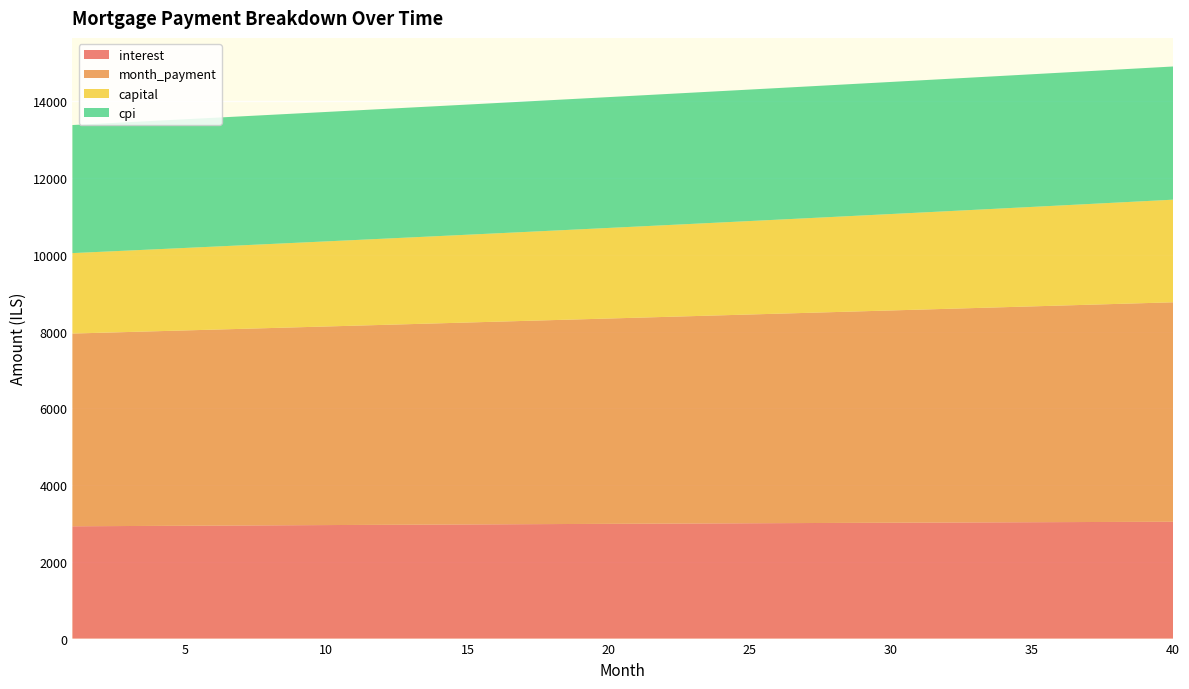

Reading right to left, list all the values displayed in this chart.

interest: 3044.8	3042.4	3040.0	3037.6	3035.1	3032.6	3030.0	3027.4	3024.8	3022.1	3019.4	3016.6	3013.9	3011.0	3008.2	3005.3	3002.4	2999.4	2996.4	2993.4	2990.3	2987.2	2984.1	2980.9	2977.8	2974.5	2971.3	2968.0	2964.7	2961.4	2958.0	2954.6	2951.2	2947.7	2944.2	2940.7	2937.2	2933.6	2930.0	2926.4
month_payment: 5719.0	5700.0	5681.1	5662.2	5643.4	5624.6	5606.0	5587.3	5568.8	5550.3	5531.8	5513.4	5495.1	5476.9	5458.7	5440.5	5422.5	5404.5	5386.5	5368.6	5350.8	5333.0	5315.3	5297.6	5280.0	5262.5	5245.0	5227.6	5210.2	5192.9	5175.6	5158.4	5141.3	5124.2	5107.2	5090.2	5073.3	5056.5	5039.7	5022.9
capital: 2674.2	2657.6	2641.0	2624.6	2608.3	2592.1	2575.9	2559.9	2544.0	2528.2	2512.4	2496.8	2481.3	2465.8	2450.5	2435.3	2420.1	2405.0	2390.1	2375.2	2360.4	2345.8	2331.2	2316.7	2302.3	2287.9	2273.7	2259.6	2245.5	2231.5	2217.6	2203.9	2190.1	2176.5	2163.0	2149.5	2136.2	2122.9	2109.7	2096.5
cpi: 3470.9	3468.2	3465.5	3462.8	3460.0	3457.2	3454.3	3451.4	3448.4	3445.4	3442.4	3439.3	3436.1	3433.0	3429.8	3426.5	3423.2	3419.9	3416.5	3413.1	3409.6	3406.2	3402.6	3399.1	3395.5	3391.8	3388.2	3384.5	3380.7	3377.0	3373.2	3369.3	3365.5	3361.5	3357.6	3353.6	3349.6	3345.6	3341.5	3337.5